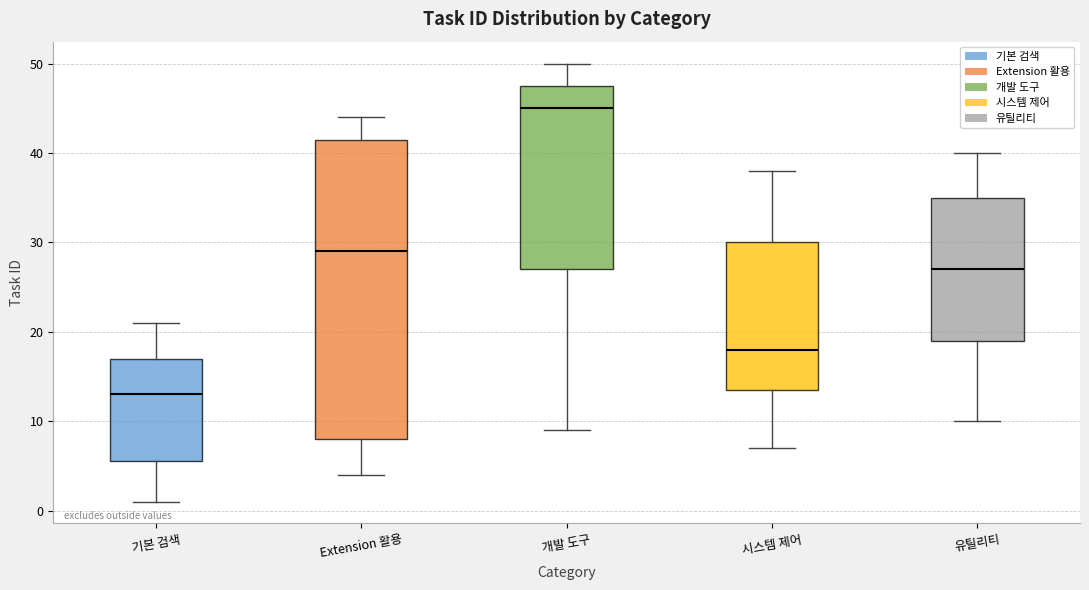

Which box has the highest median line?

개발 도구